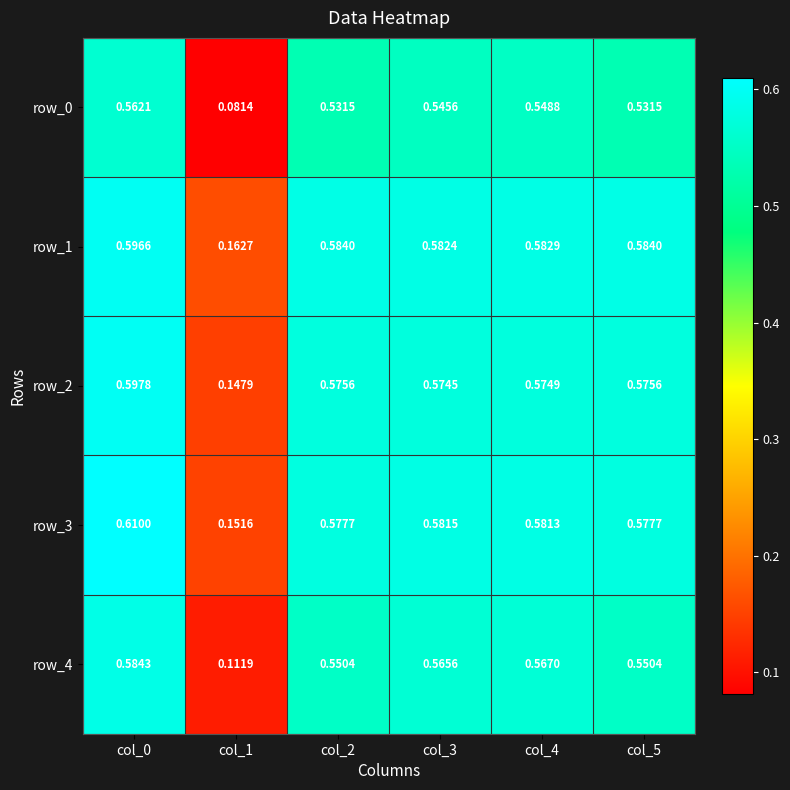

What is the sum of the row_1 values at col_4 and col_5?

1.2